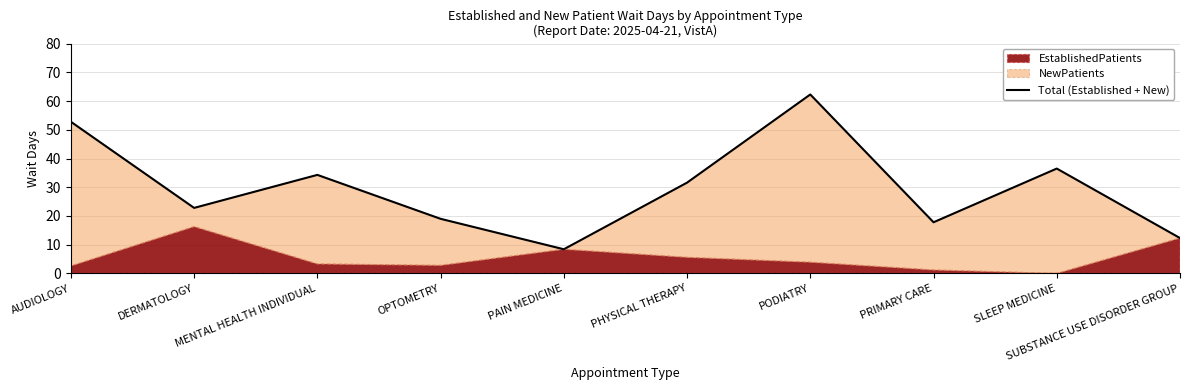

What is the greatest value displayed?

62.3